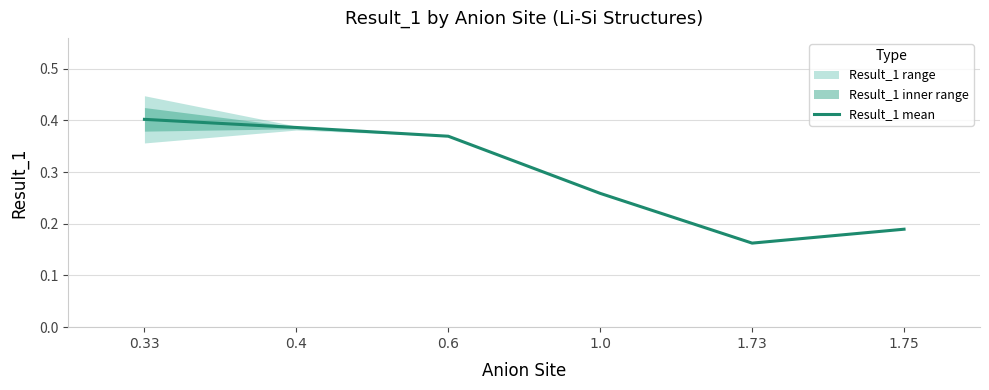

Does the chart have visible grid lines?

Yes